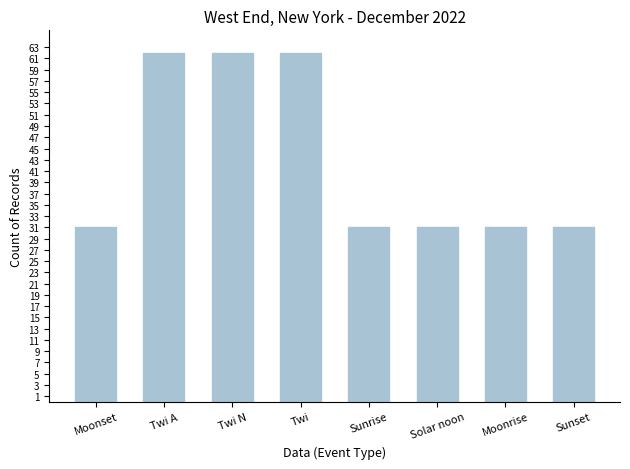

What value does the data have at Sunrise, to the nearest 5?

30